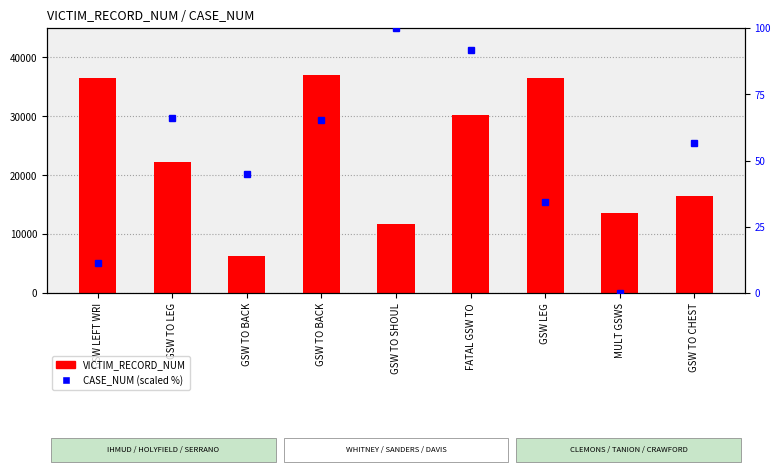

The value at GSW TO BACK is 6220. True or false?

True